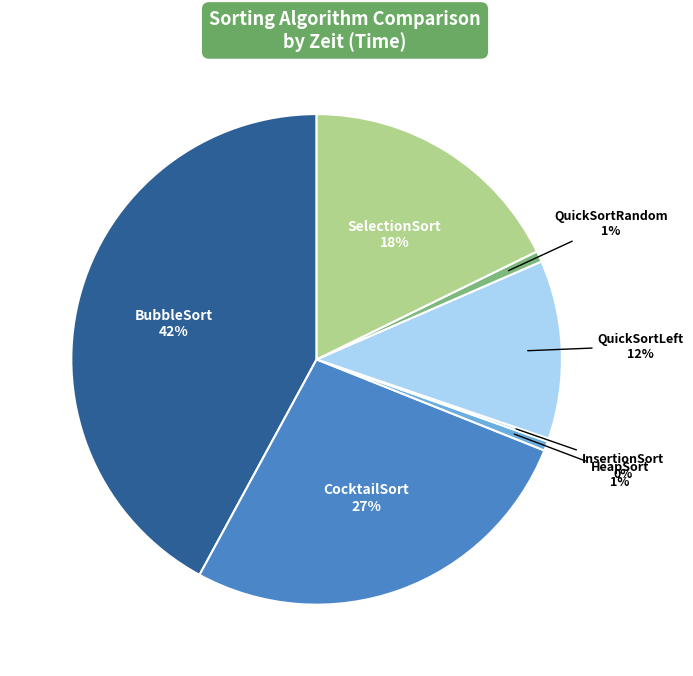

Which category has the biggest portion of the pie?

BubbleSort